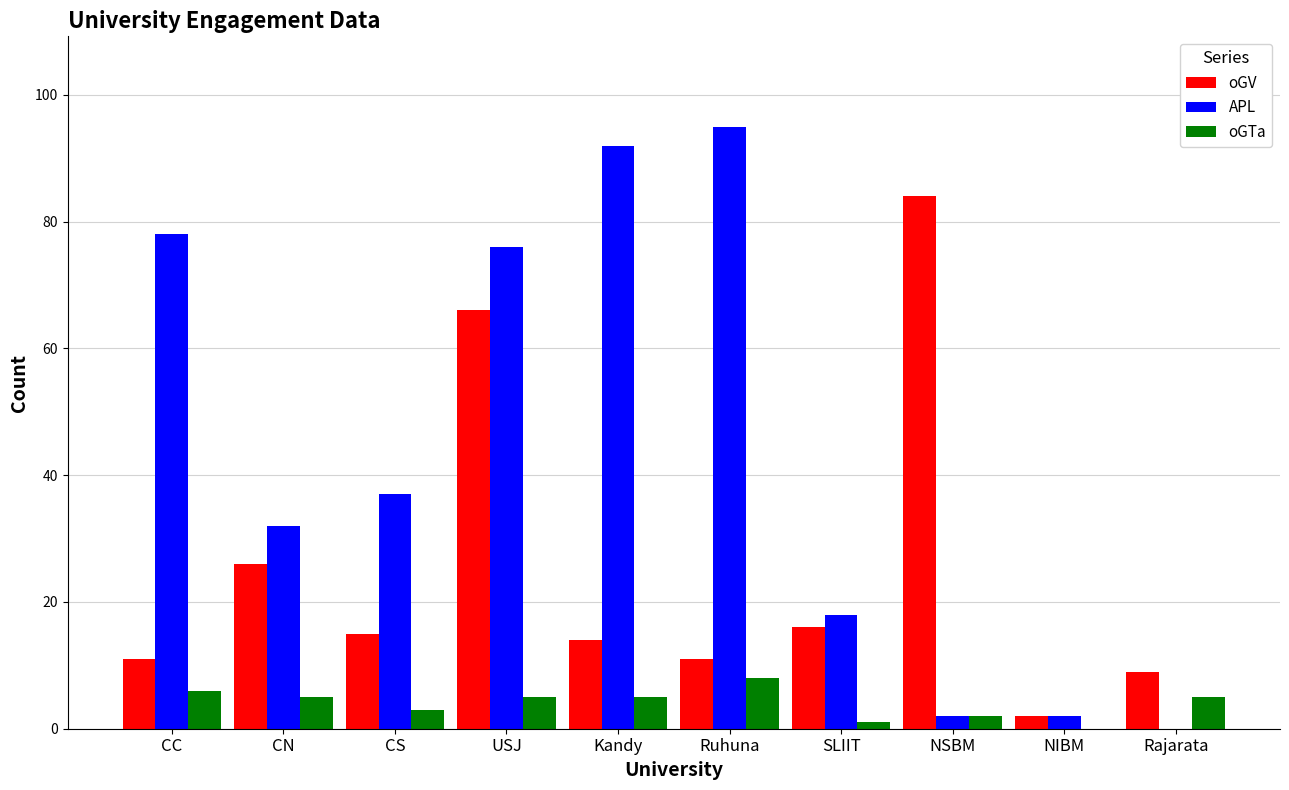

What is the sum of the oGTa values at CC and NIBM?

6